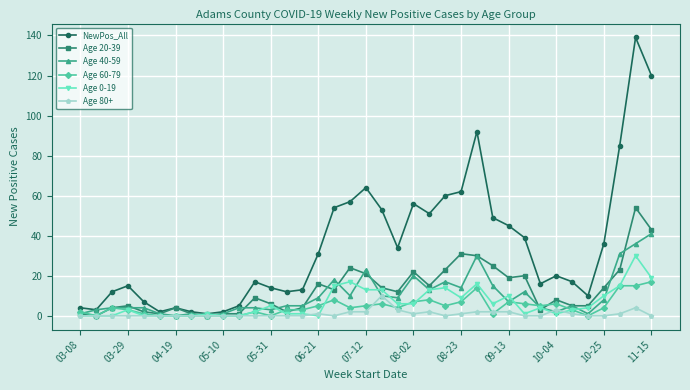

Rank the series by their maximum value, from lowest to highest.

Age 80+, Age 60-79, Age 0-19, Age 40-59, Age 20-39, NewPos_All